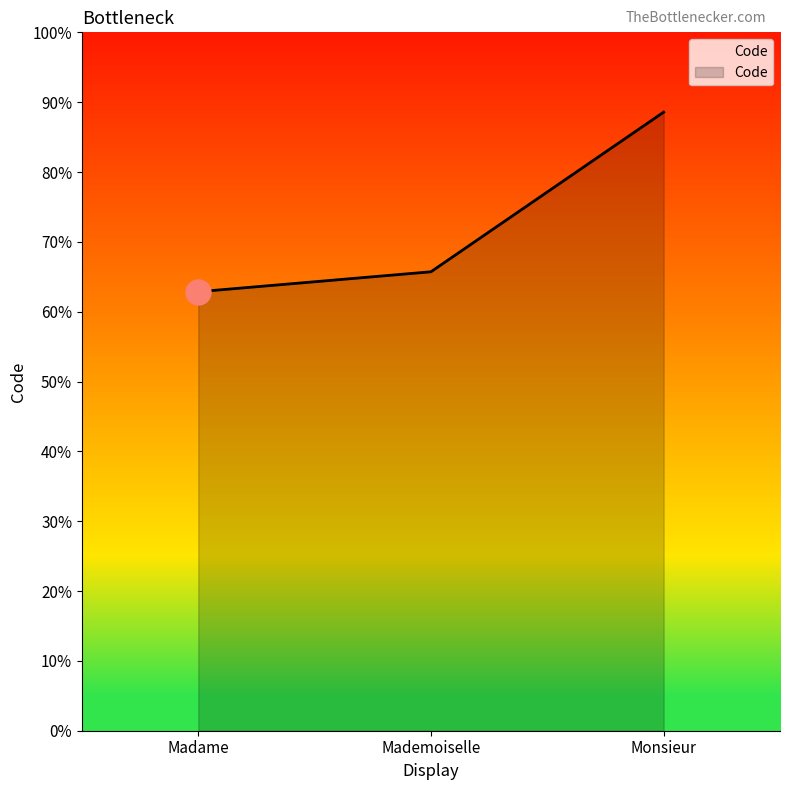

At which label does the data first exceed 23?

Monsieur